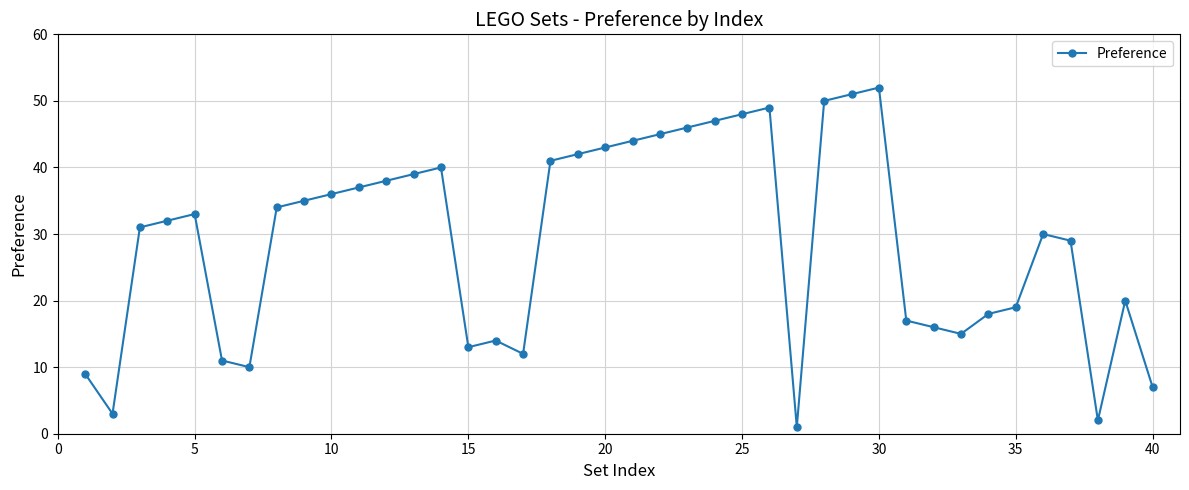

True or false: there are more than 2 points higher than both neighbors.

True